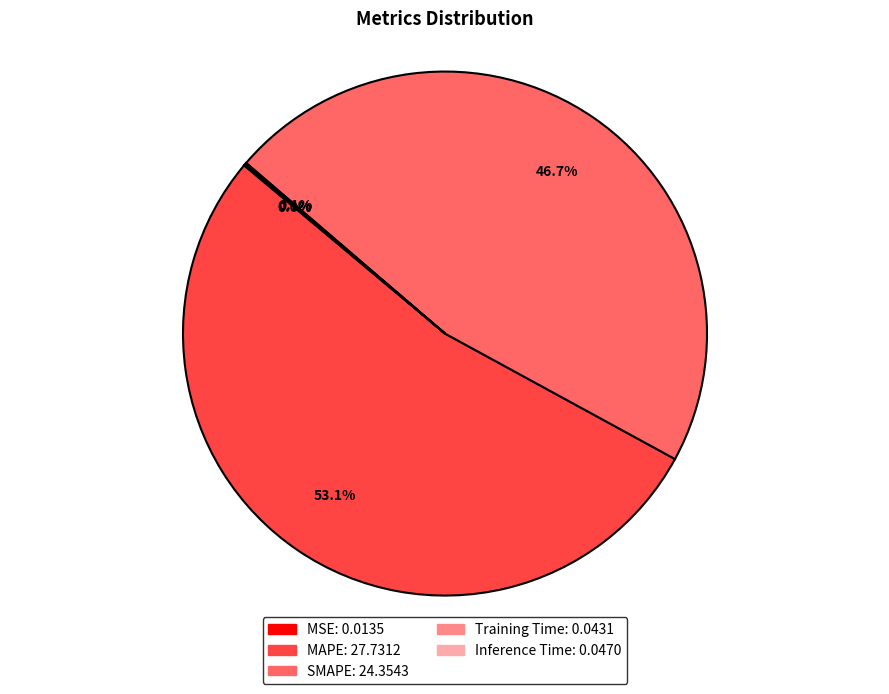

What percentage is NOT represented by SMAPE?

53.3%